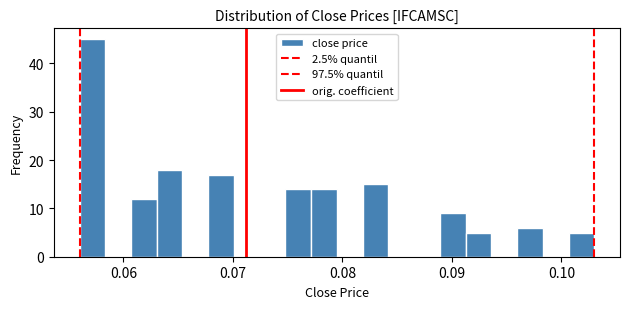

Around what value on the x-axis is the tallest bar? Give the approximate position of its centre, as read against the axis.

0.057